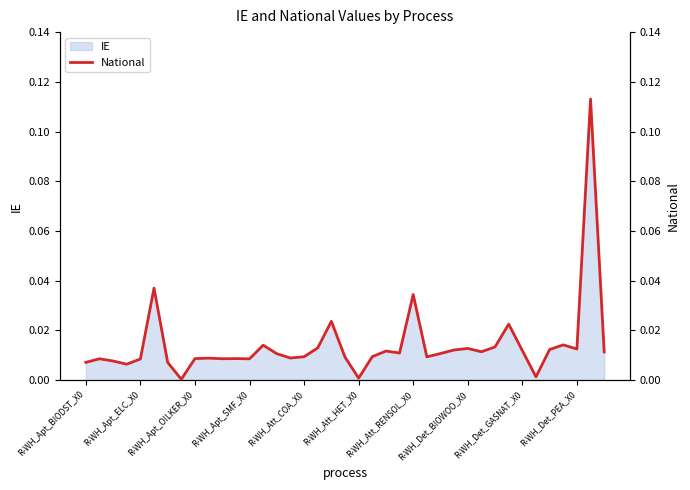

Between R-WH_Det_BIOWOO_X0 and 22, which is larger?

22